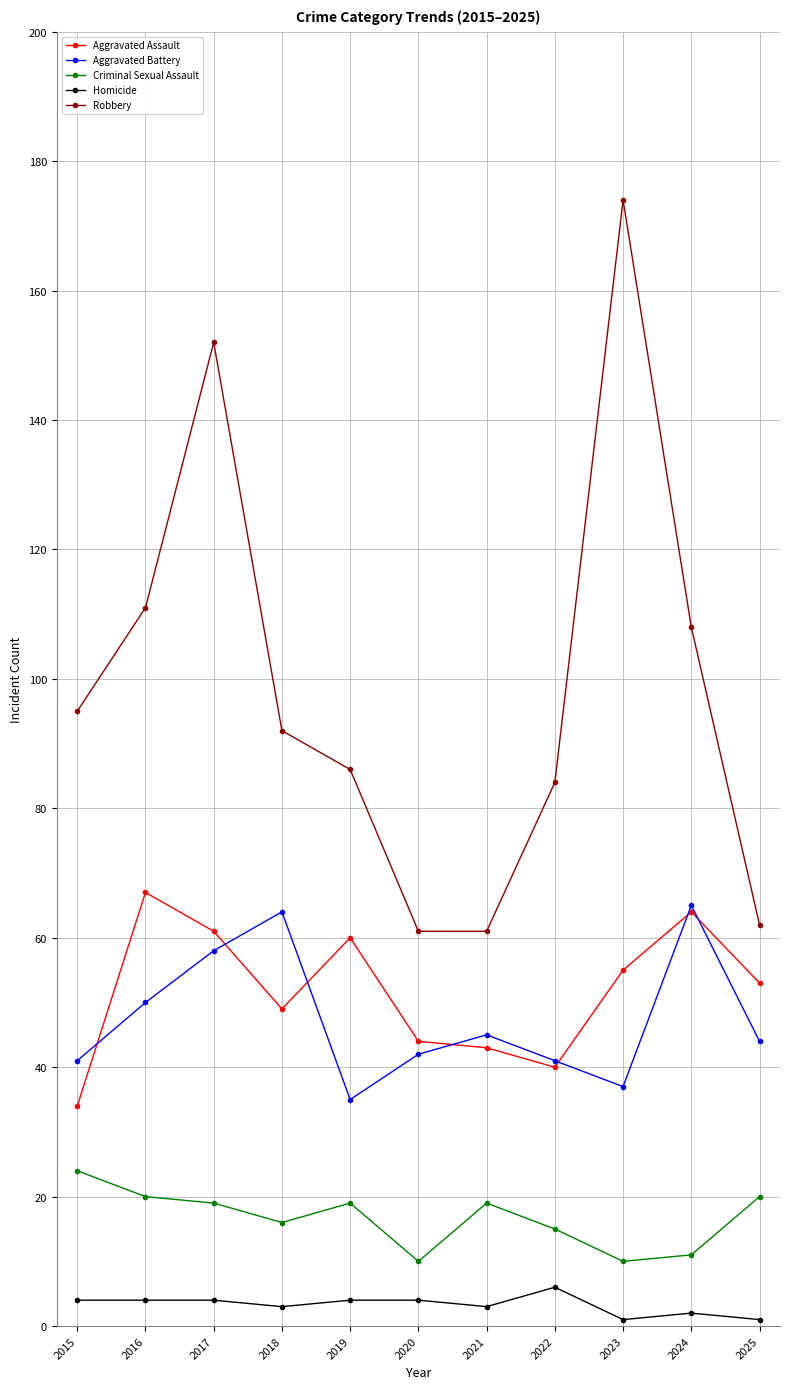

What is the maximum value for Aggravated Assault?

67